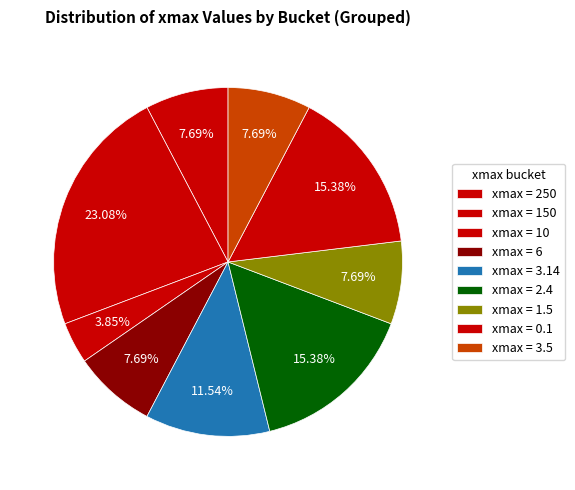

Count the number of slices in the pie.

9